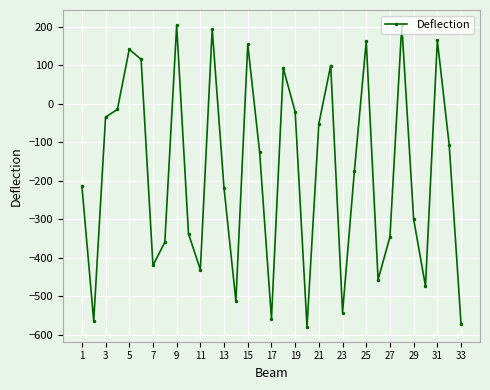

What is the value of the 25th point from the left?

162